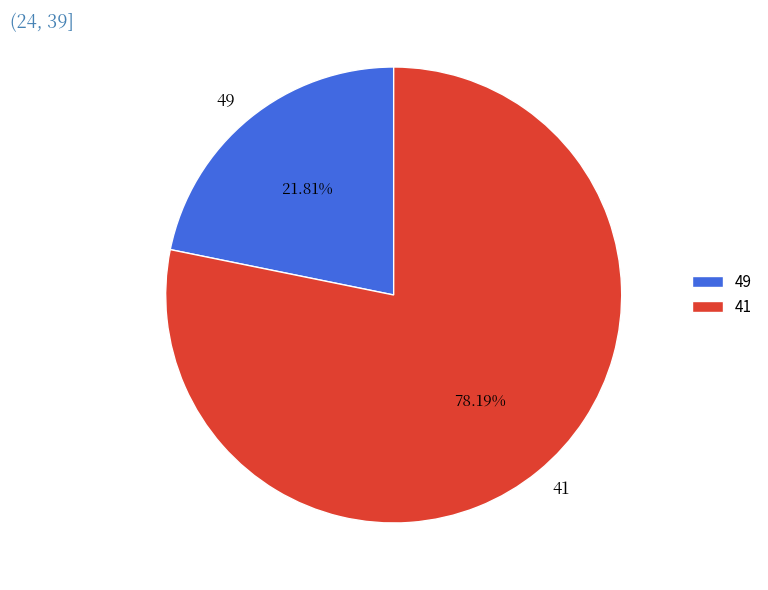

The 49 slice represents 22% of the pie. True or false?

True